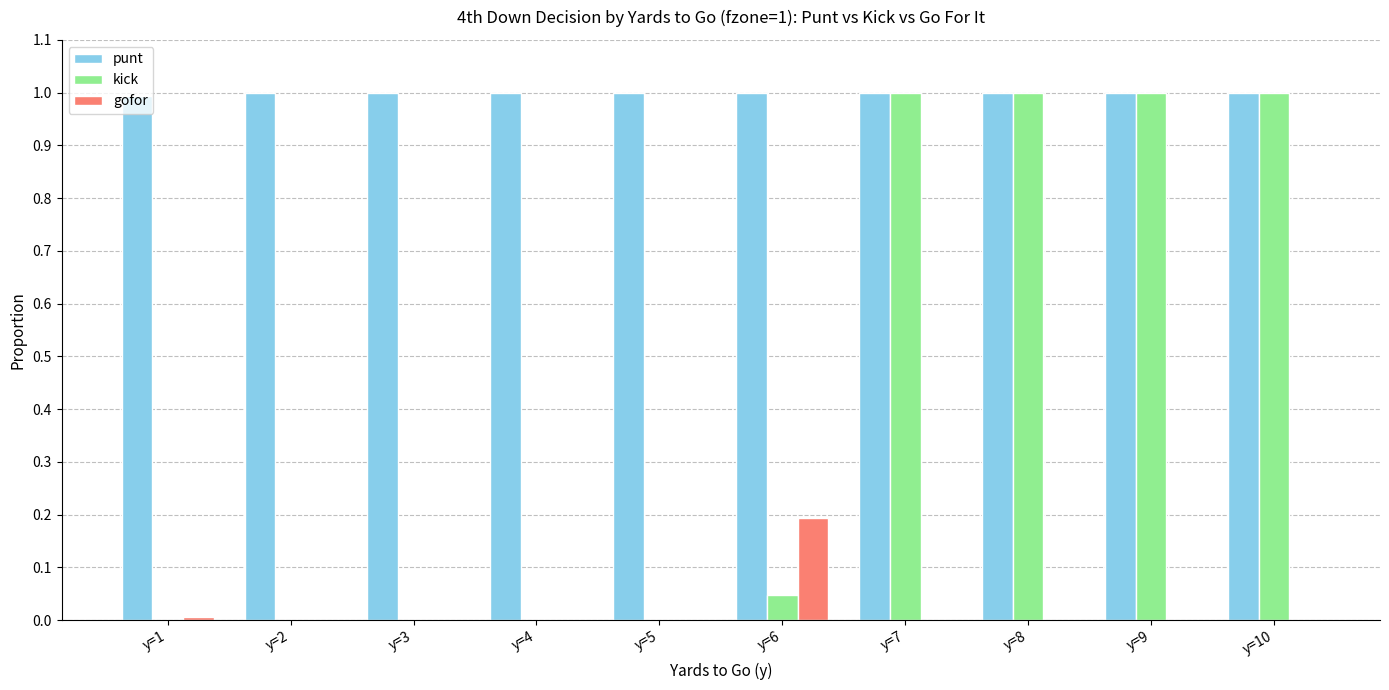

What are all the series names shown in the legend?

punt, kick, gofor